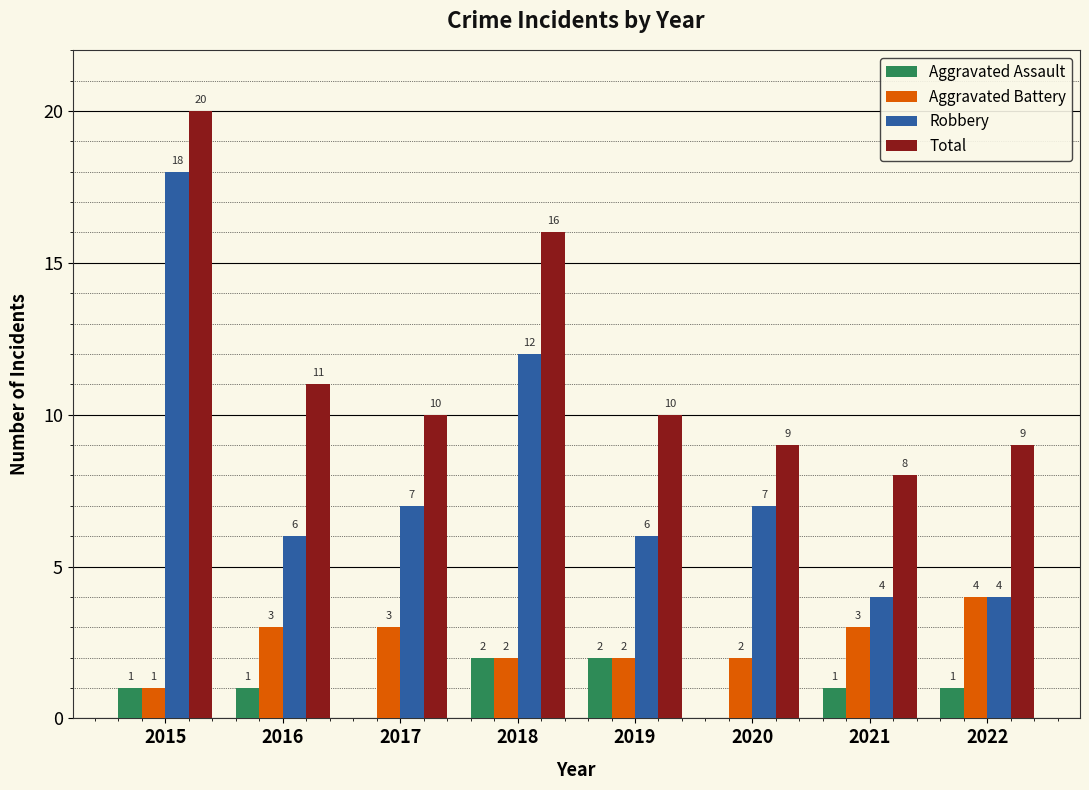

Which series has the largest total across all categories?

Total